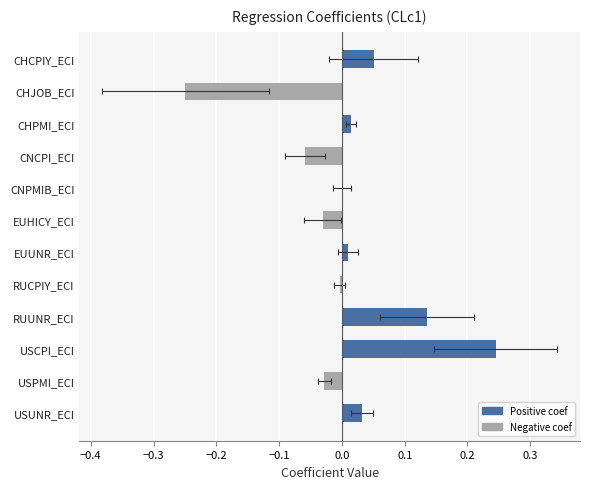

Does the chart contain stacked bars?

No